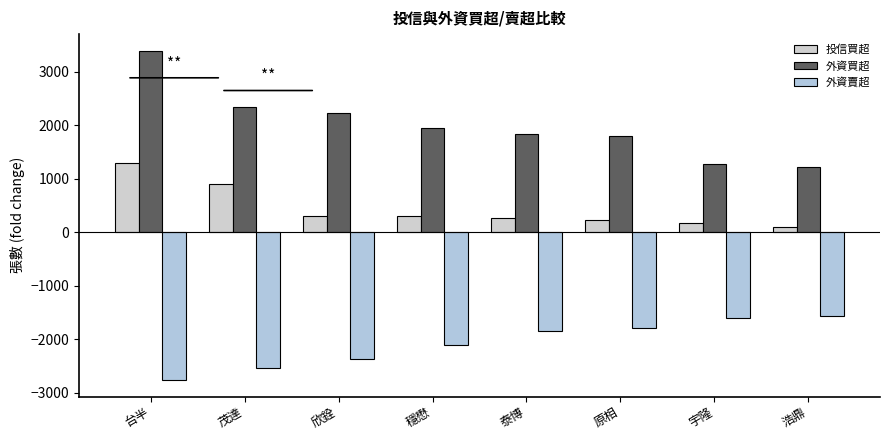

Reading left to right, transcribe all the data shown in this chart.

投信買超: 1299	893	300	295	266	219	169	100
外資買超: 3392	2338	2232	1947	1833	1802	1265	1212
外資賣超: -2766	-2534	-2375	-2104	-1842	-1789	-1615	-1567